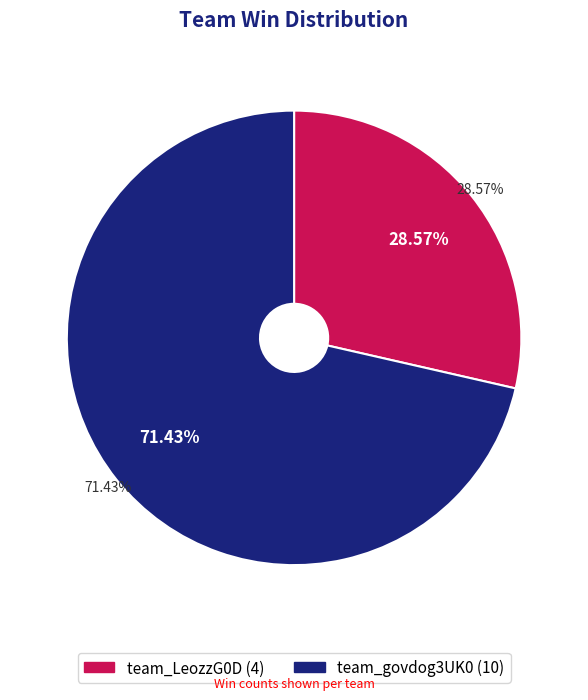

What is the change in value from team_LeozzG0D to team_govdog3UK0?

+6